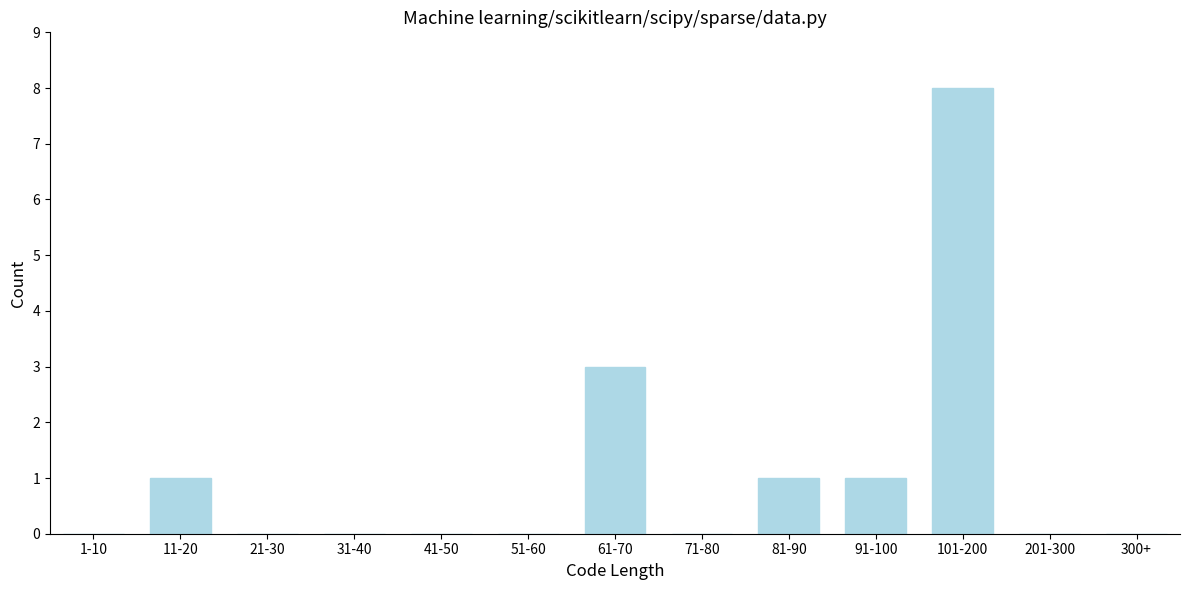

Reading left to right, transcribe all the data shown in this chart.

1-10=0	11-20=1	21-30=0	31-40=0	41-50=0	51-60=0	61-70=3	71-80=0	81-90=1	91-100=1	101-200=8	201-300=0	300+=0